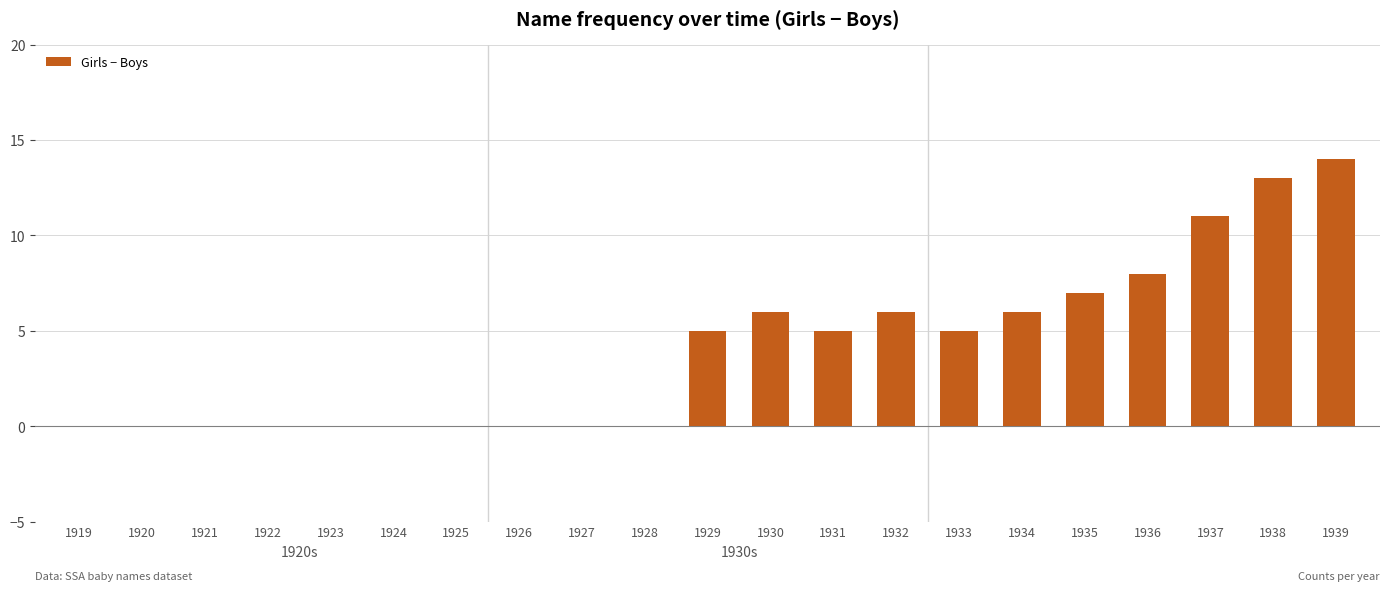

What is the sum of all values?

86